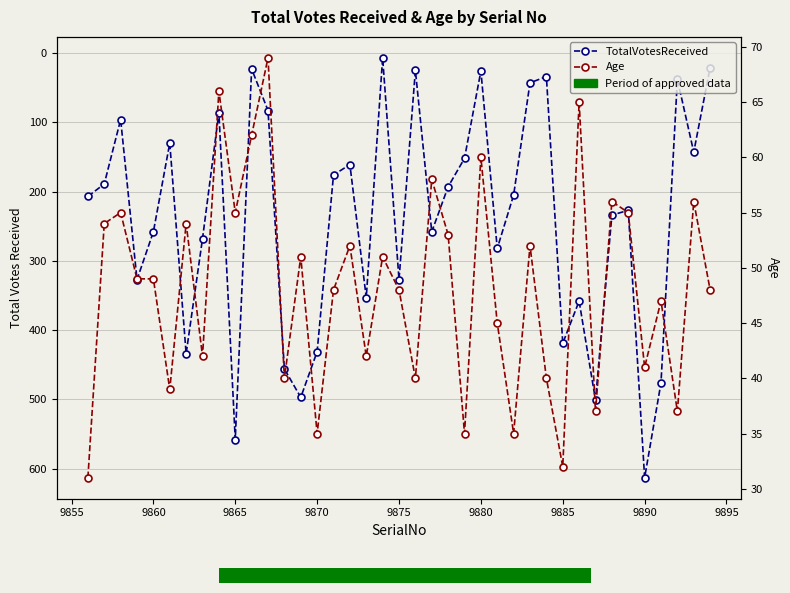

Is the value of TotalVotesReceived at 36 greater than the value of Age at 23?

Yes